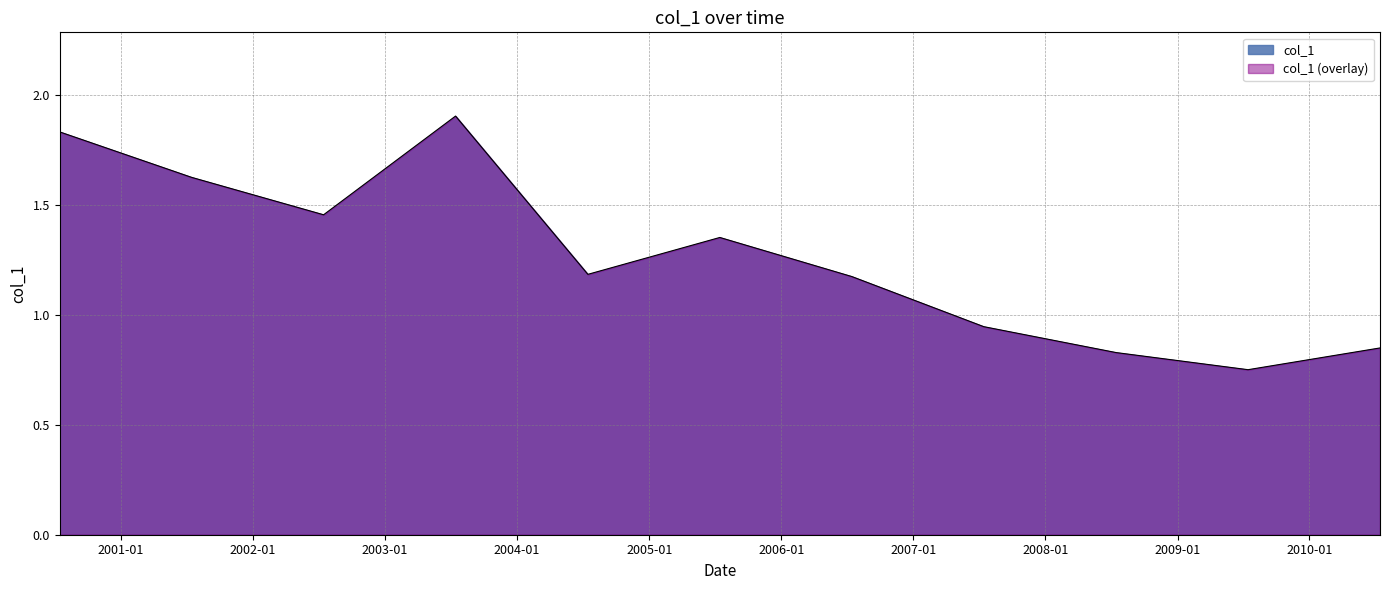

How many interior local peaks (higher than both neighbors) does the data have?

2